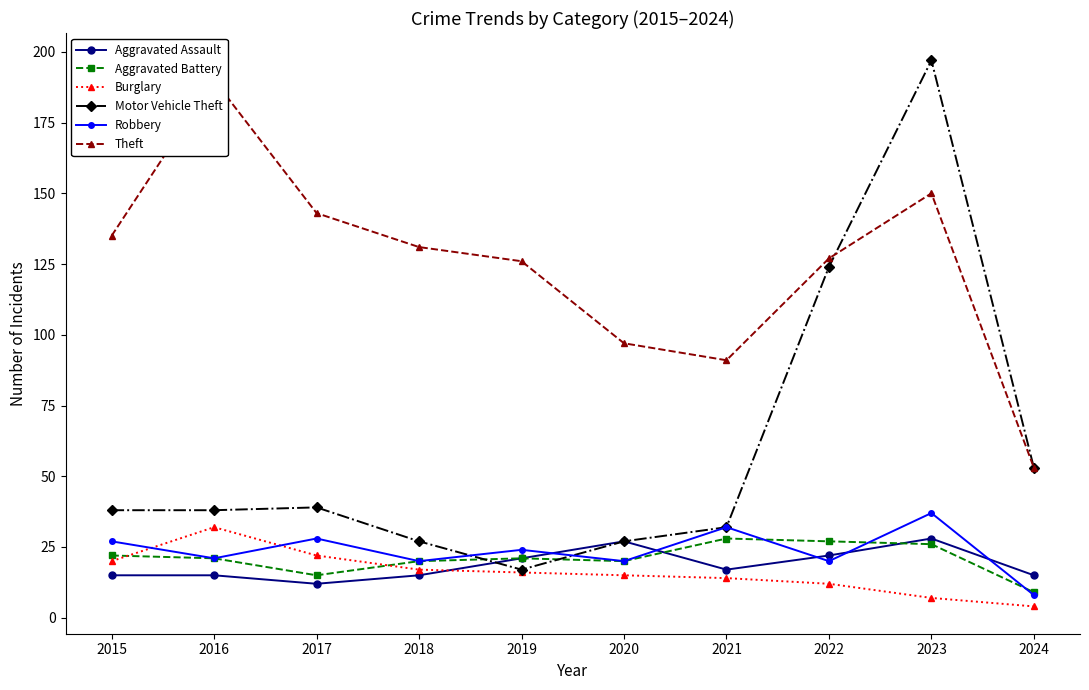

What is the spread (max minus min) of values at 2015?

120